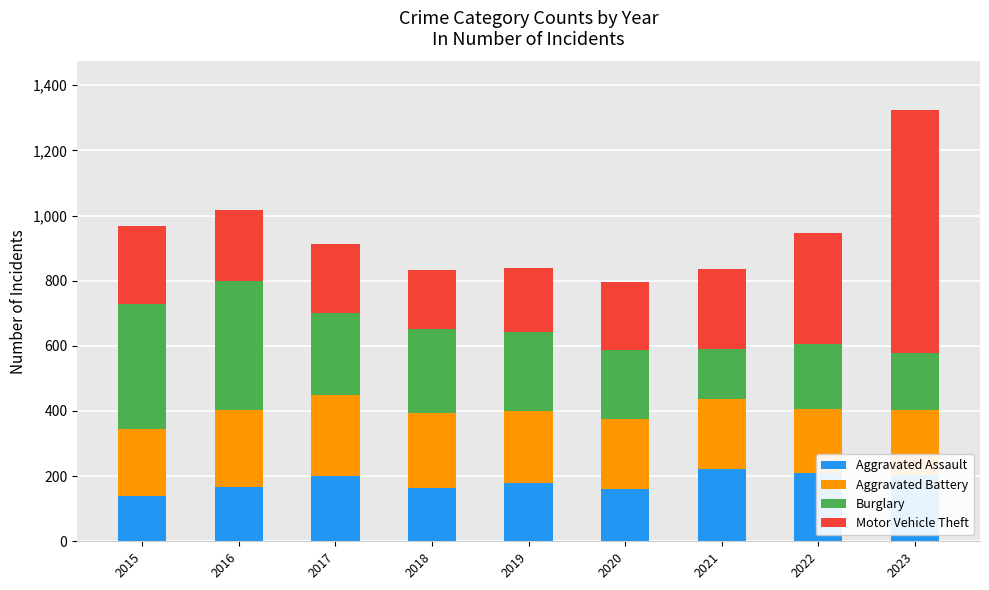

What is the highest value of the Aggravated Assault series?

222